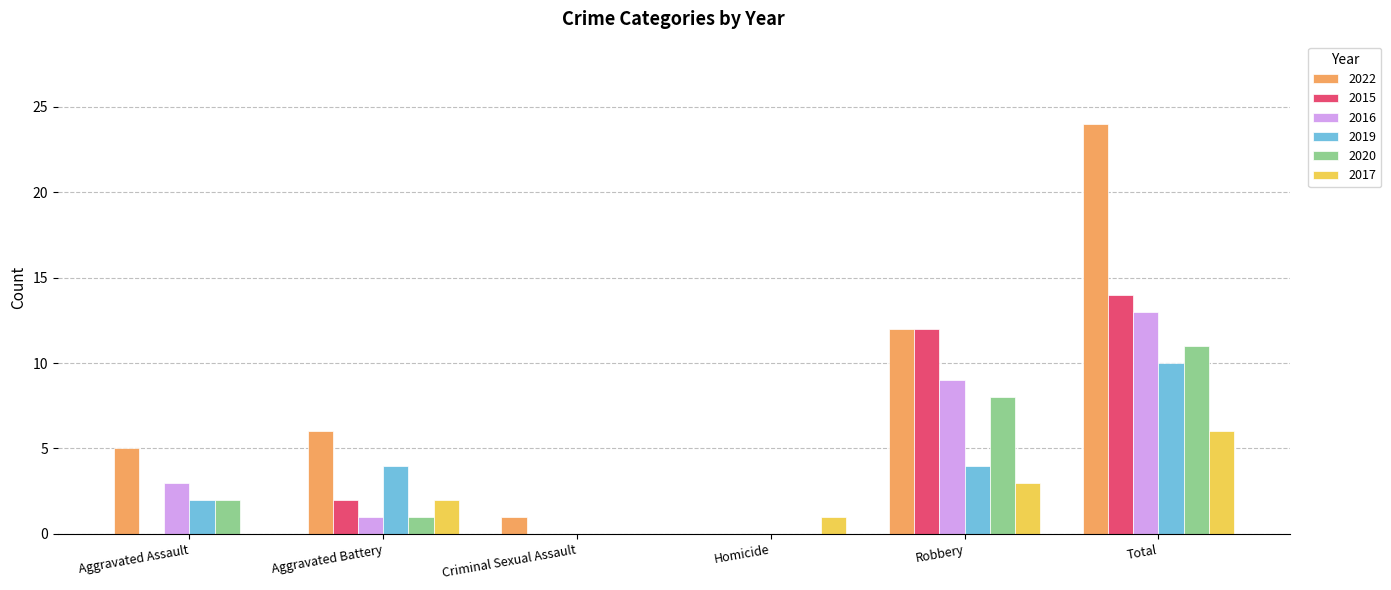

Between Aggravated Battery and Total, which series saw the biggest shift?

2022